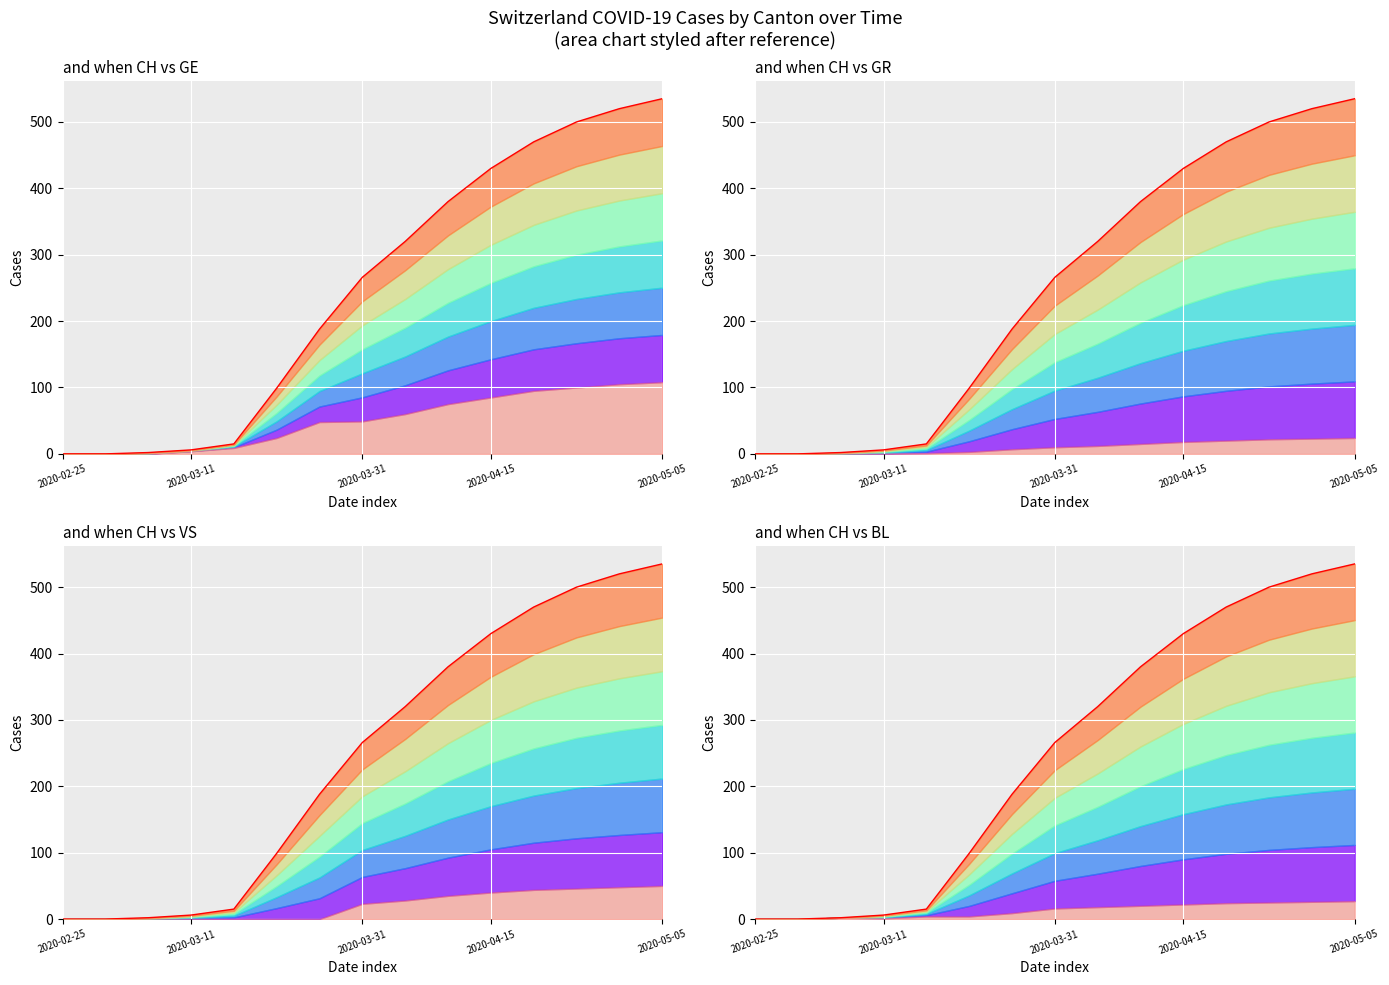

What is the greatest value displayed?

535